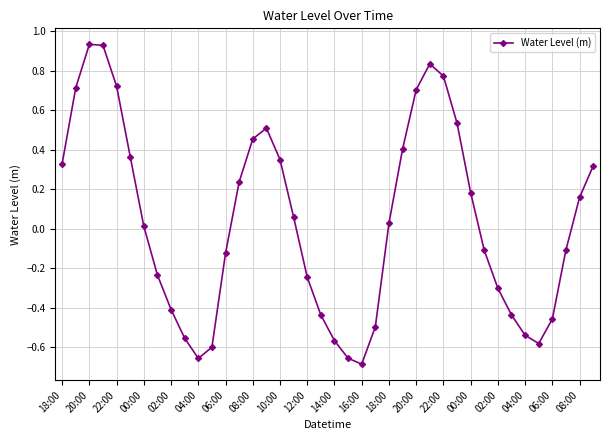

True or false: the data has more than 2 interior local peaks.

True